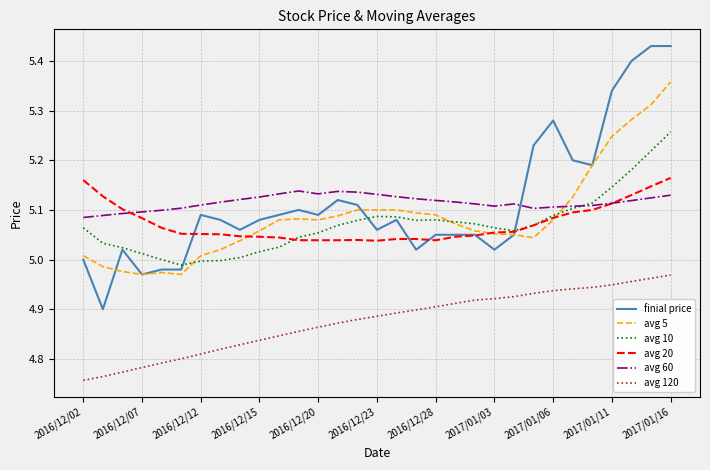

True or false: finial price and avg 120 cross at least once.

False